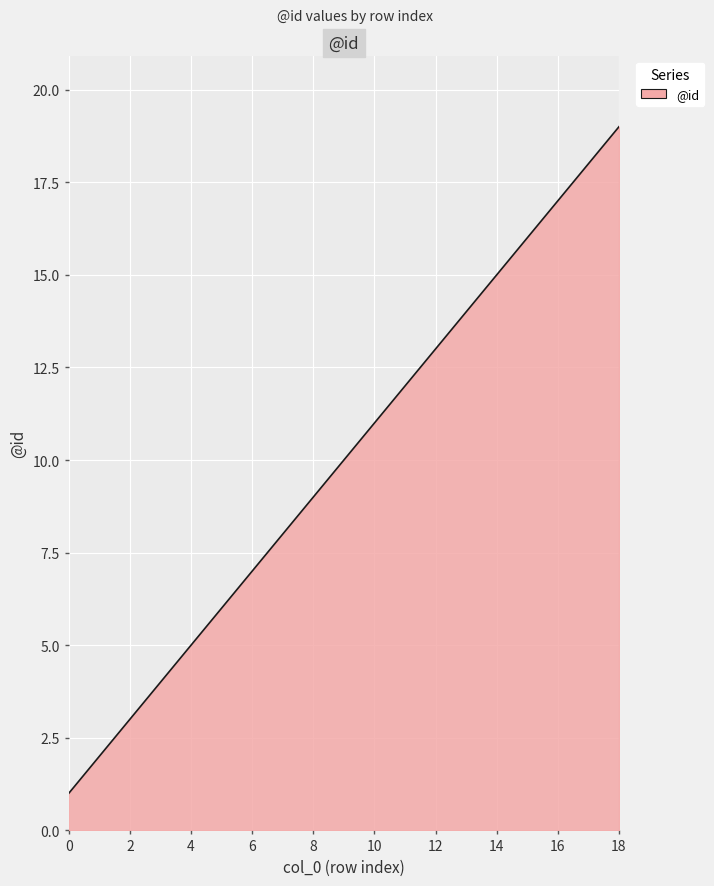

What is the maximum value shown in the chart?

19